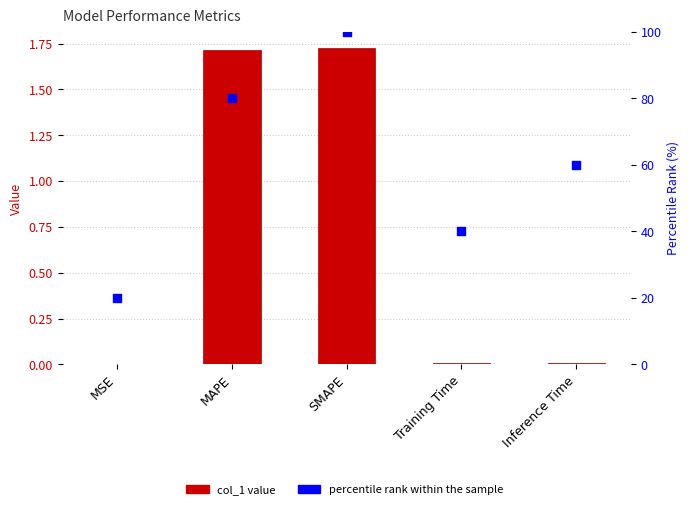

Is the value of percentile rank within the sample at SMAPE greater than the value of col_1 at Inference Time?

Yes